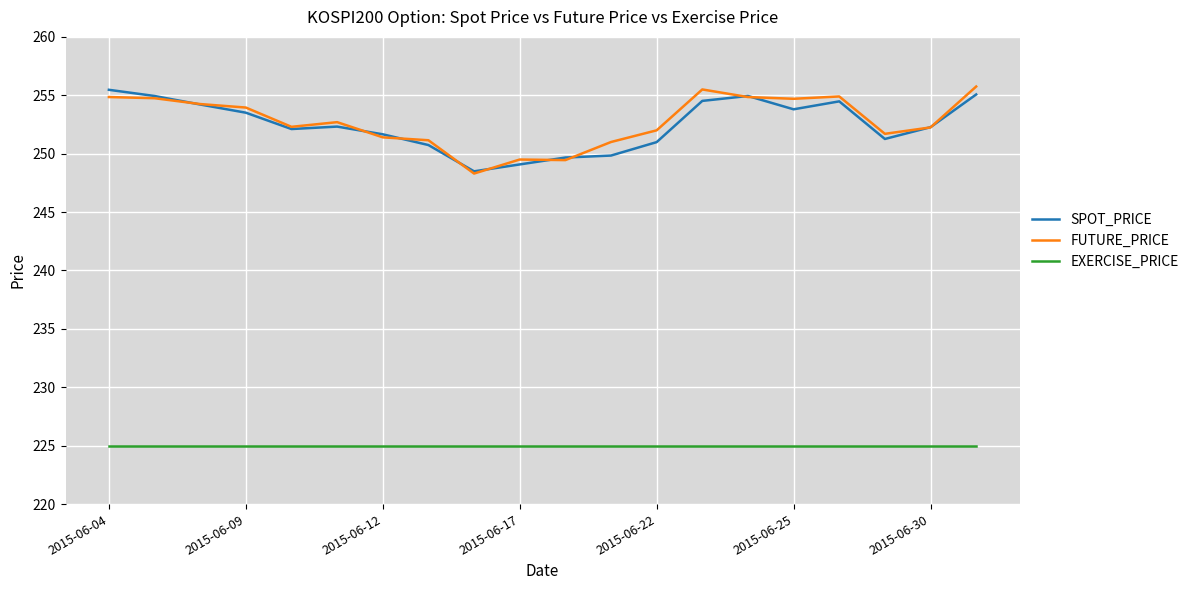

What is the smallest value displayed?

225.0